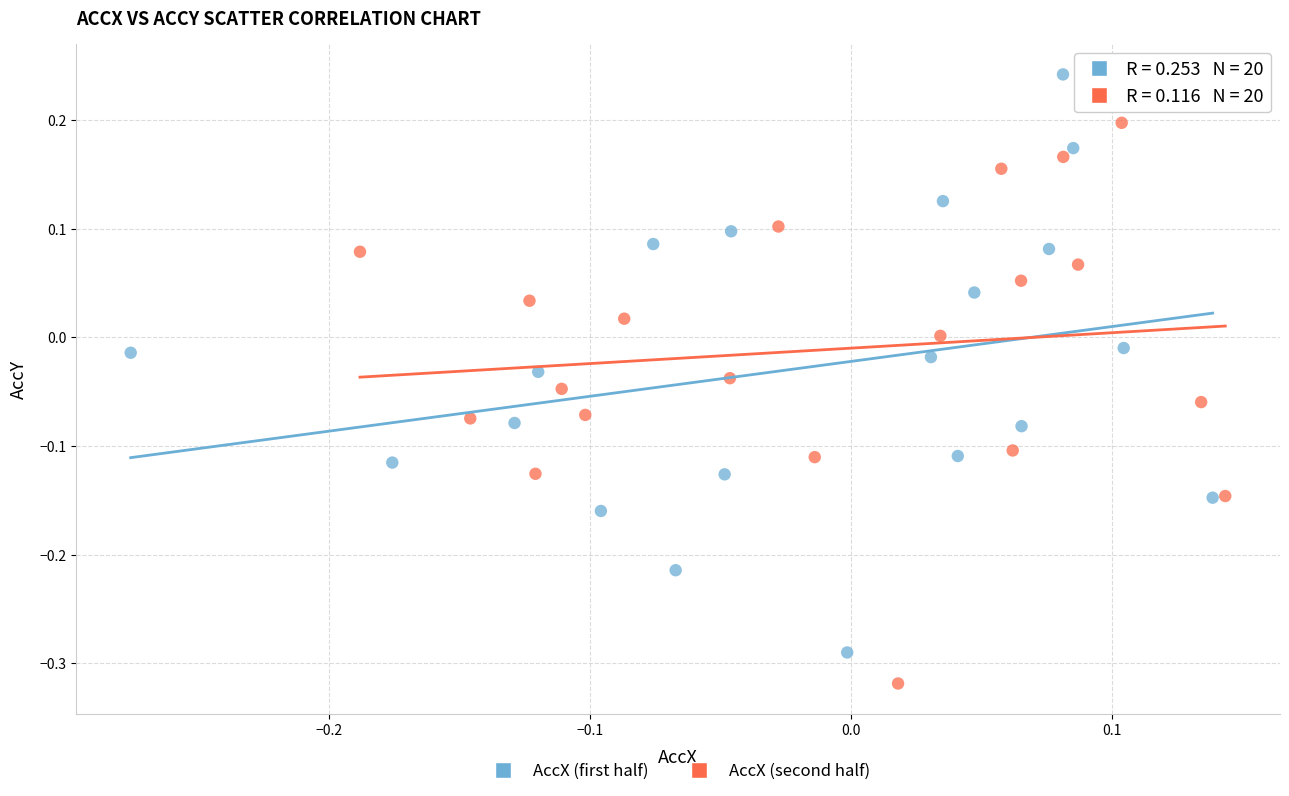

Which series reaches the maximum Y coordinate?

AccX (first half)